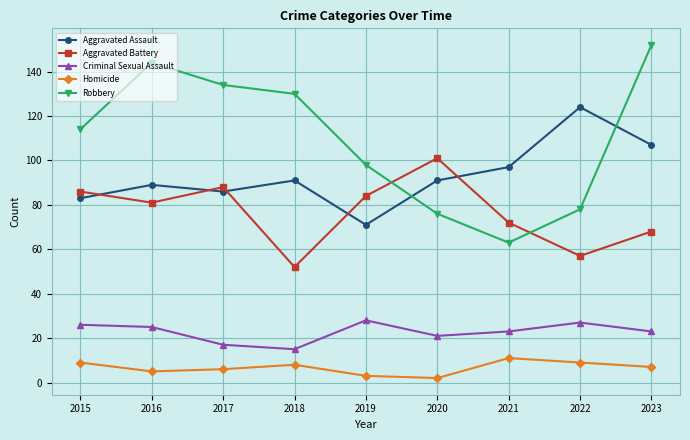

What are all the series names shown in the legend?

Aggravated Assault, Aggravated Battery, Criminal Sexual Assault, Homicide, Robbery